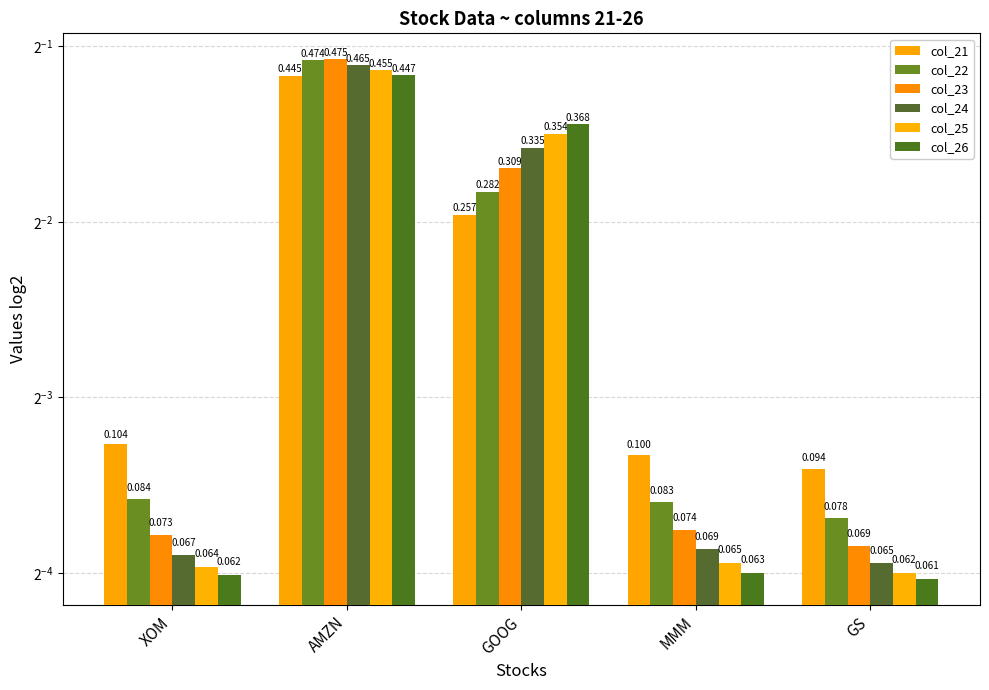

What is the label of the 4th bar from the right?

AMZN